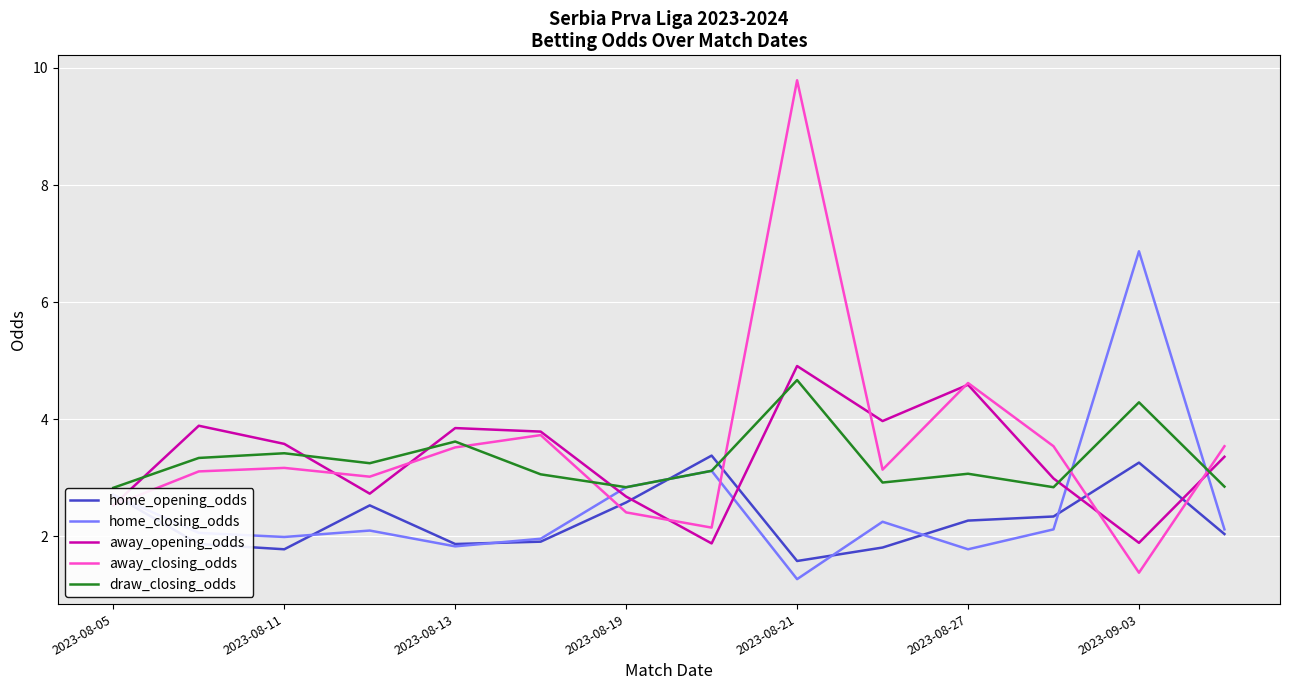

What is the average value of the draw_closing_odds series?

3.3